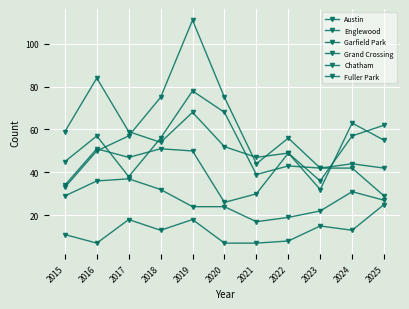

How many intersections are there between Englewood and Garfield Park?

4